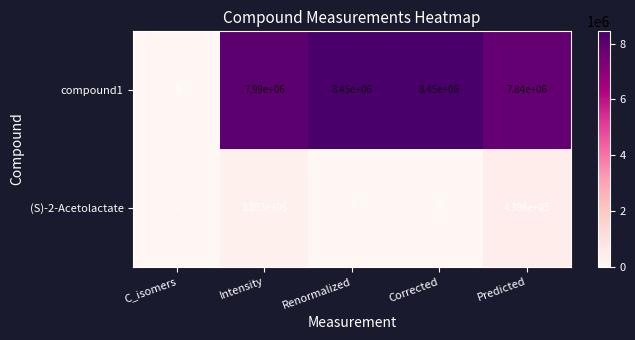

Rank the series at Predicted from lowest to highest value.

(S)-2-Acetolactate, compound1